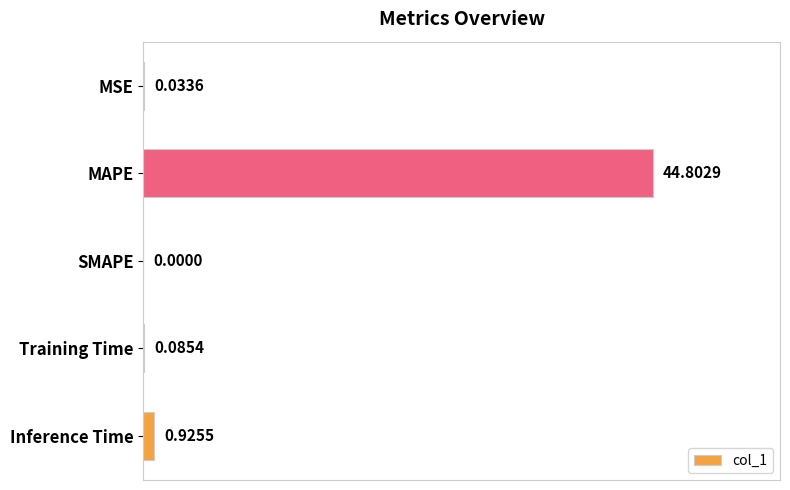

Are the bars grouped side by side (vs. stacked)?

No